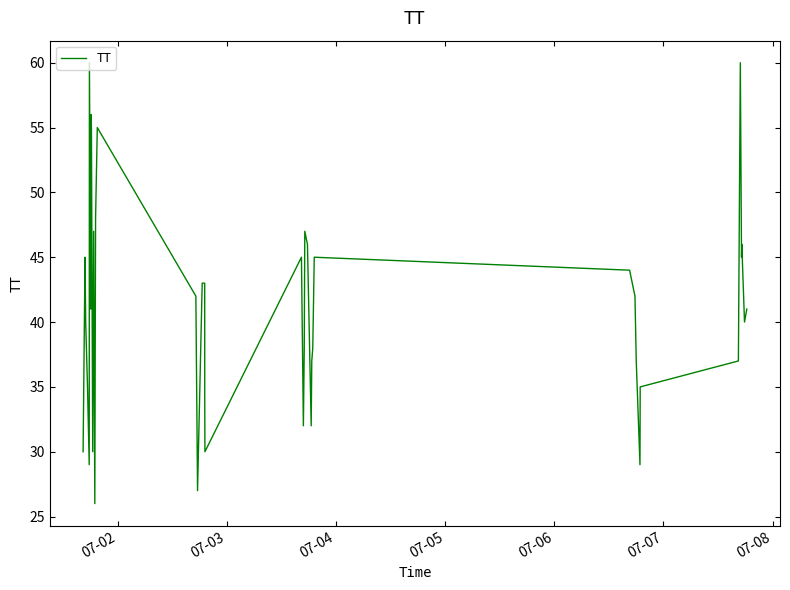

What is the difference between the maximum and minimum values?

34